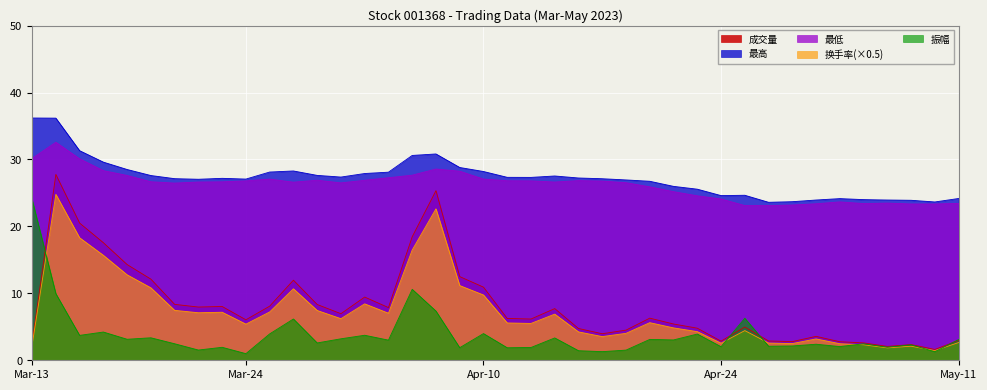

True or false: 最高 and 成交量 intersect in this chart.

False